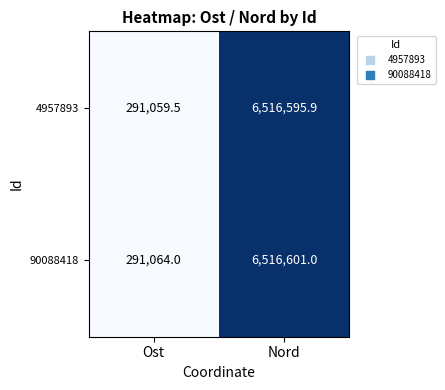

Which series has the largest range (max minus min)?

90088418